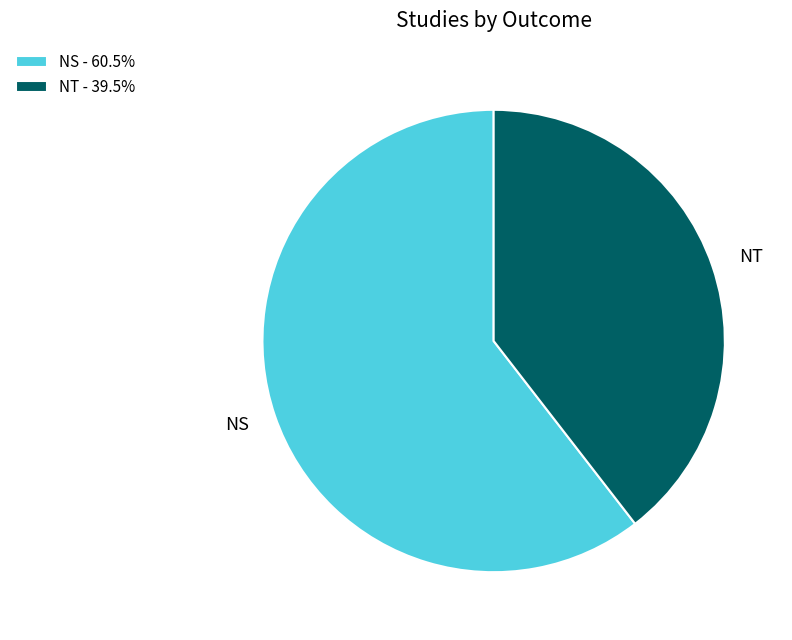

What is the smallest slice in the pie chart?

NT